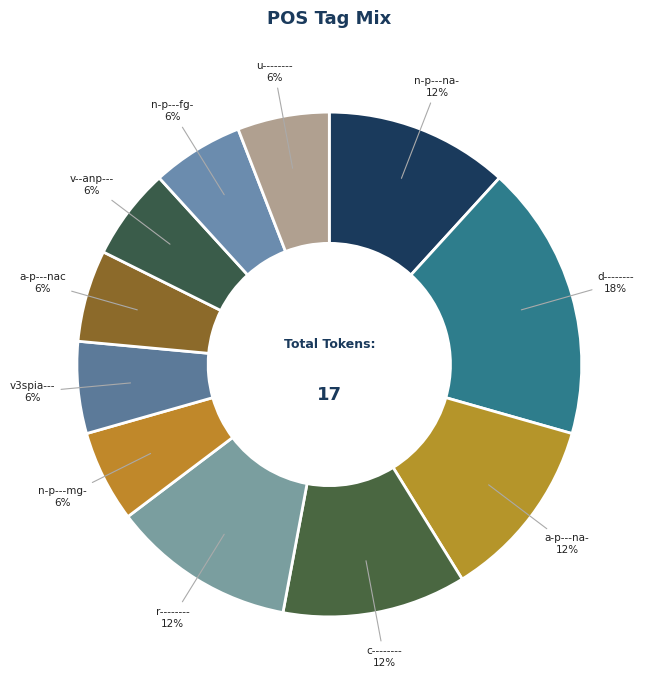

How many segments does this pie chart have?

11